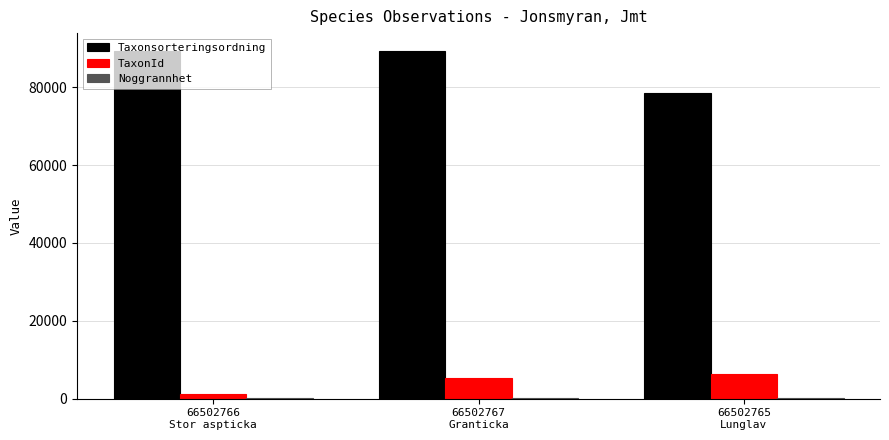

Which series has the largest total across all categories?

Taxonsorteringsordning